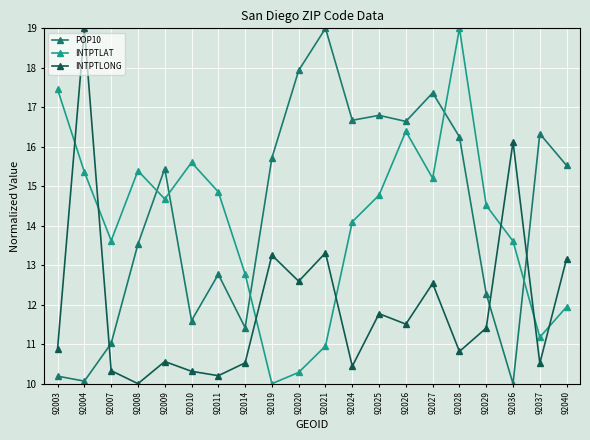

True or false: INTPTLONG has more than 0 points higher than both neighbors.

True